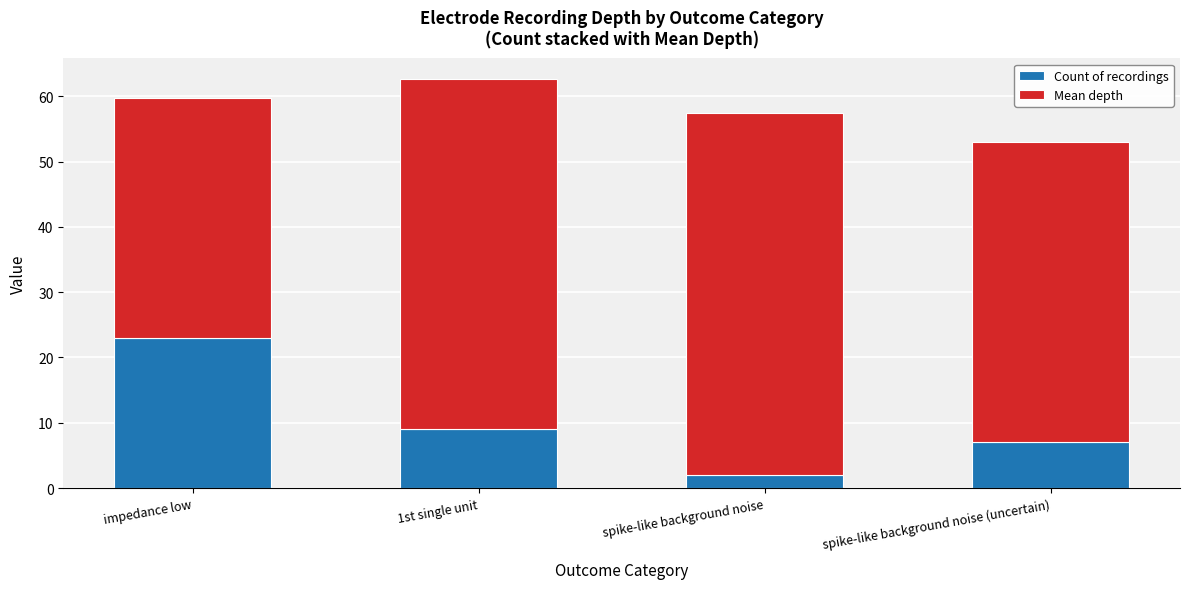

At which category is the sum across all series the highest?

1st single unit